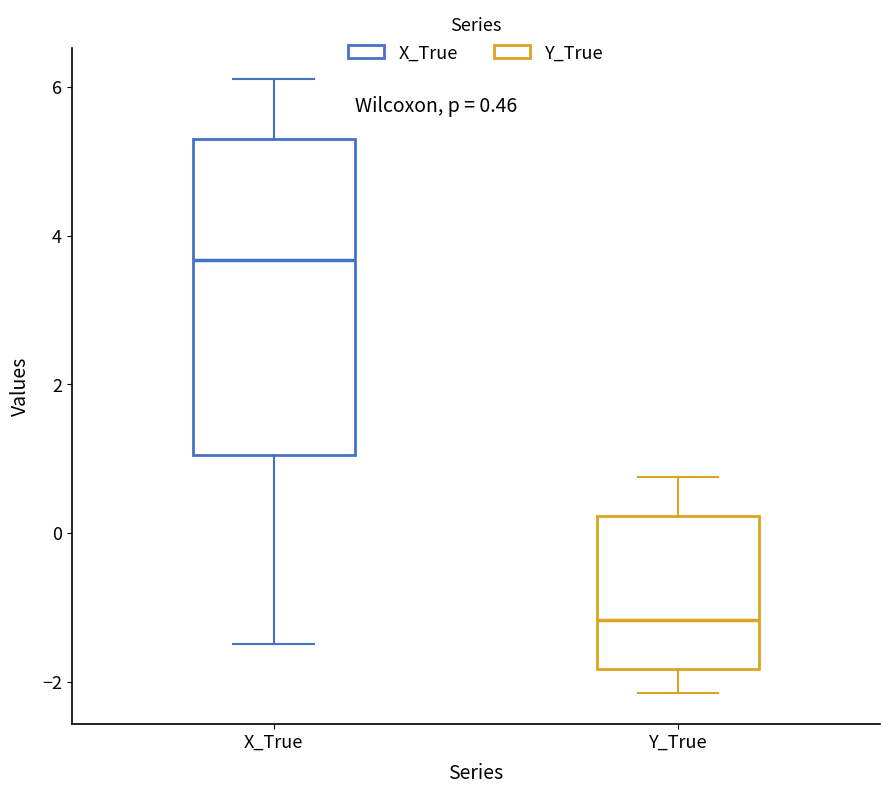

Comparing the boxes themselves (not the whiskers), which one is the tallest?

X_True